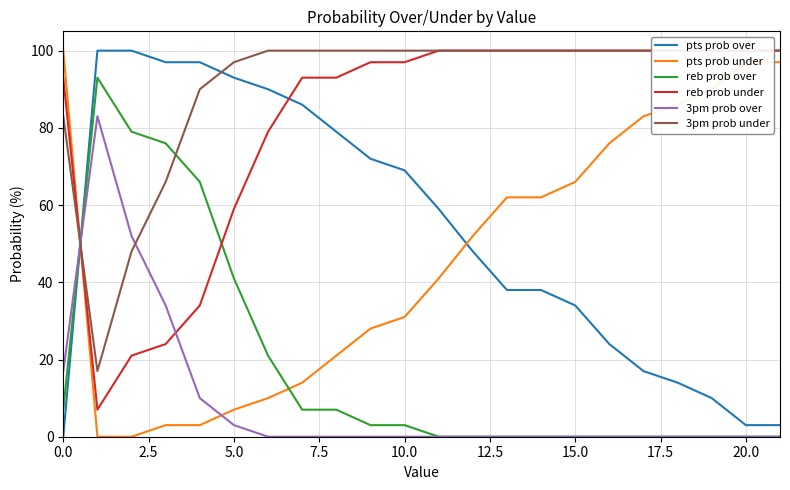

What is the difference between the maximum and second lowest values in the pts prob under series?

100